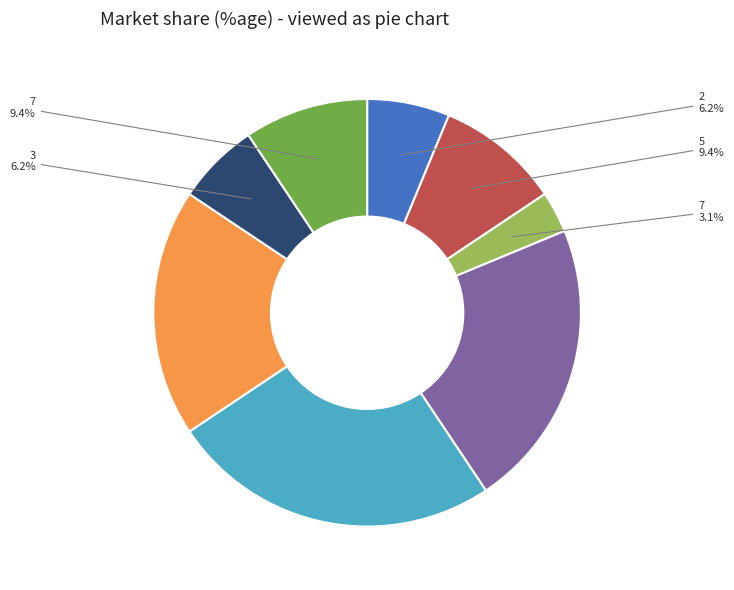

Is there a majority slice in this chart?

No